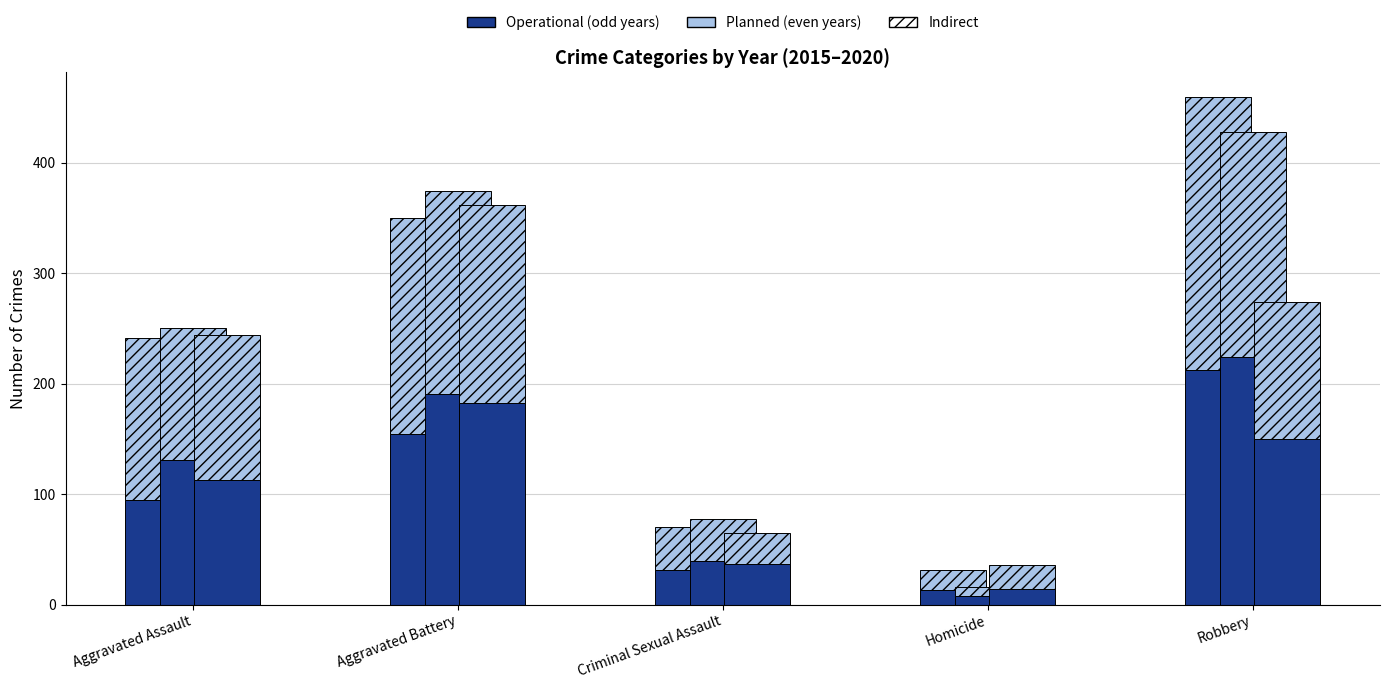

What is the sum of all 2017 values?

593